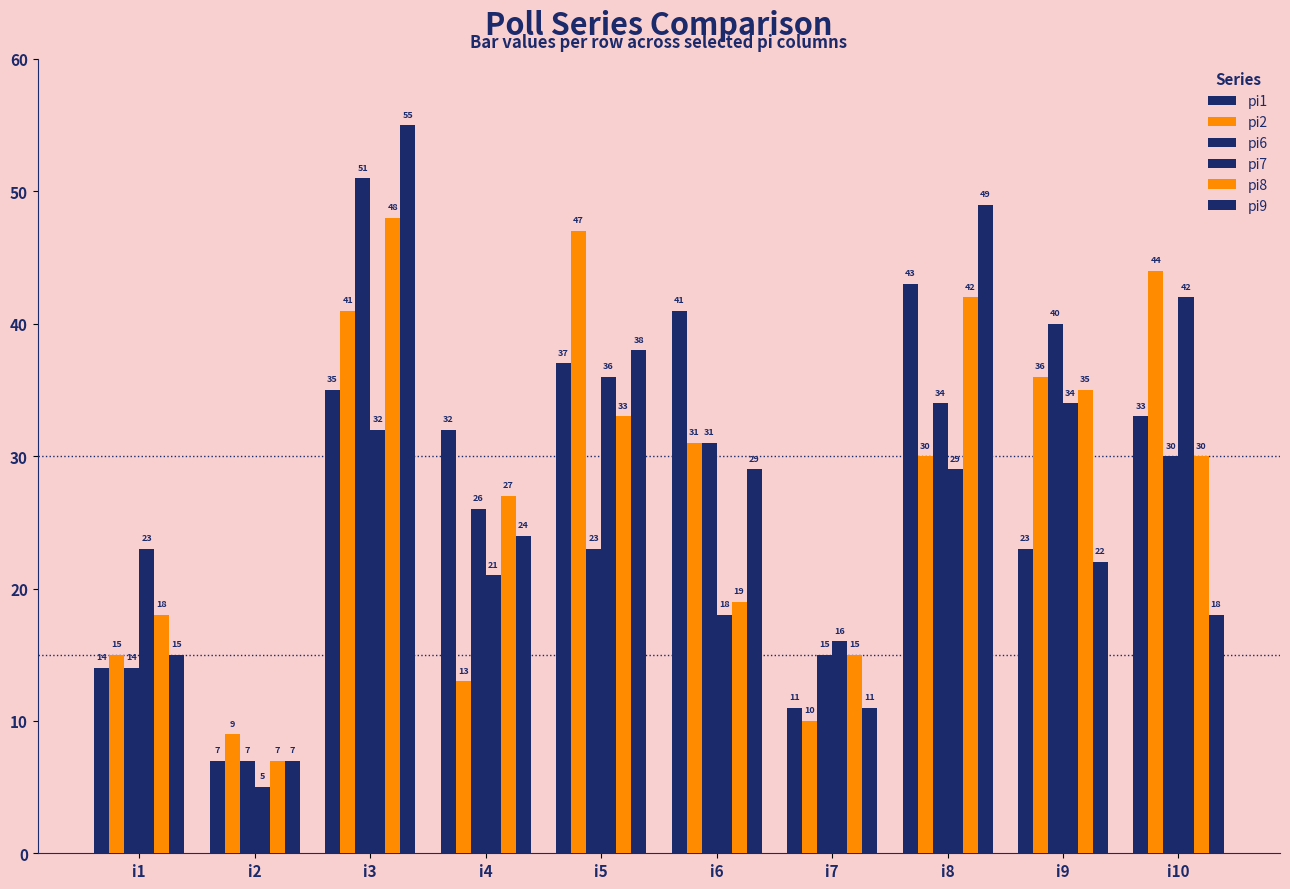

What is the average value of the pi7 series?

26